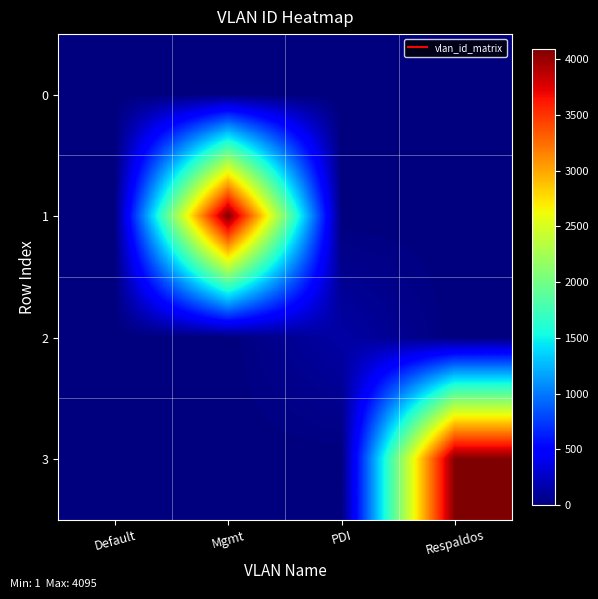

How many series are shown in this chart?

4